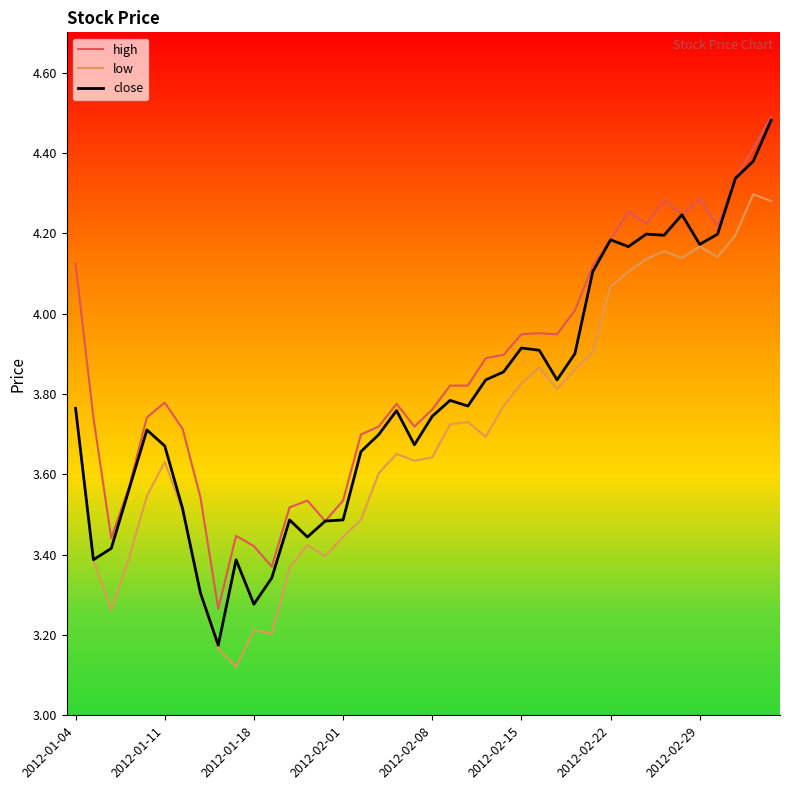

Which series has the largest total across all categories?

high